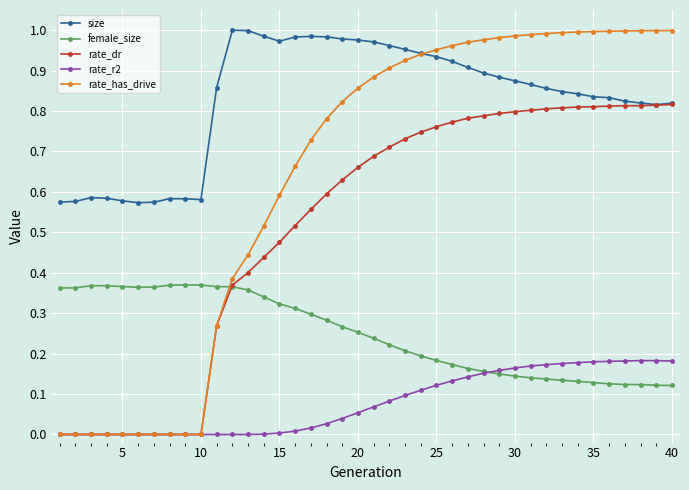

What is the sum of all female_size values?

9.9